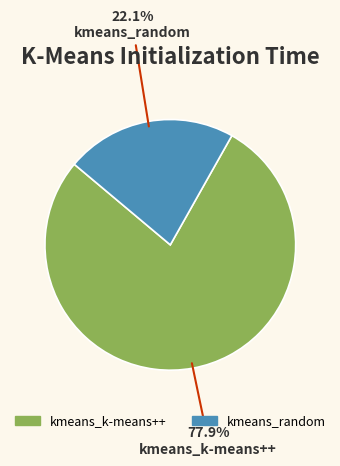

What percentage do kmeans_random and kmeans_k-means++ together represent?

100.0%